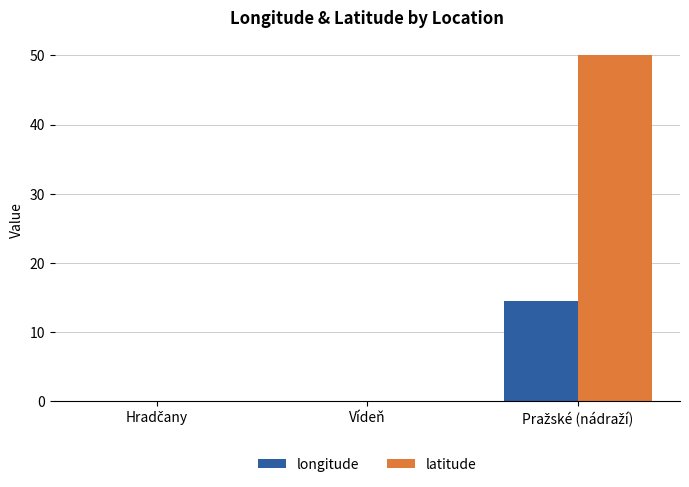

What is the highest value of the latitude series?

50.1